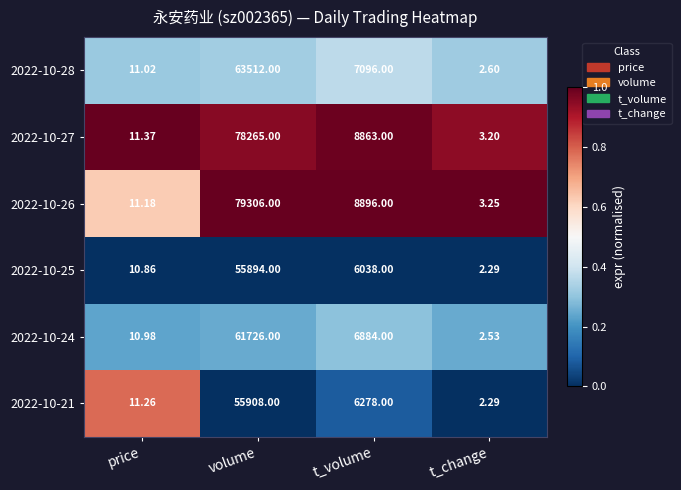

Where is 2022-10-21 nearest to the value 27955?

t_volume